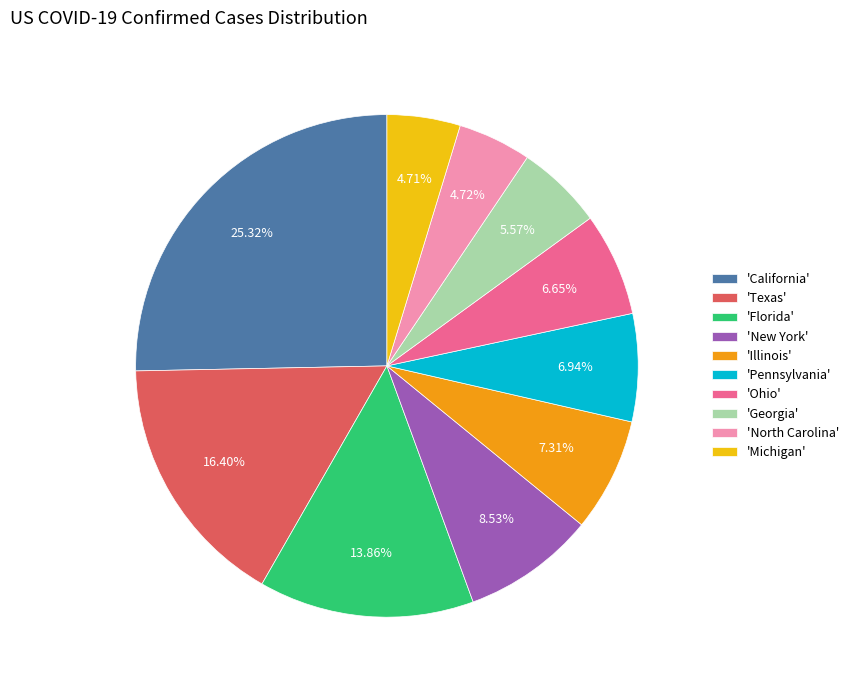

Count the number of slices in the pie.

10